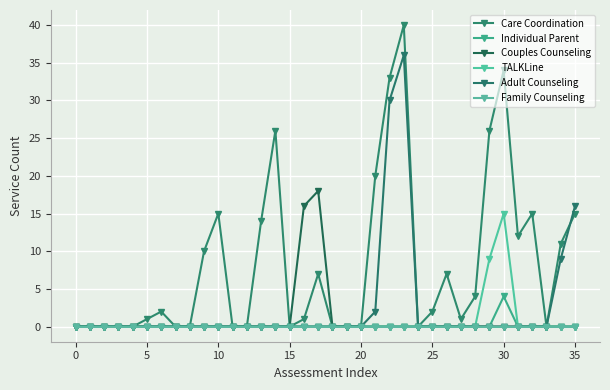

Reading left to right, transcribe all the data shown in this chart.

Care Coordination: 0	0	0	0	0	1	2	0	0	10	15	0	0	14	26	0	1	7	0	0	0	20	33	40	0	2	7	1	4	26	34	12	15	0	11	15
Individual Parent: 0	0	0	0	0	0	0	0	0	0	0	0	0	0	0	0	0	0	0	0	0	0	0	0	0	0	0	0	0	0	4	0	0	0	0	0
Couples Counseling: 0	0	0	0	0	0	0	0	0	0	0	0	0	0	0	0	16	18	0	0	0	0	0	0	0	0	0	0	0	0	0	0	0	0	0	0
TALKLine: 0	0	0	0	0	0	0	0	0	0	0	0	0	0	0	0	0	0	0	0	0	0	0	0	0	0	0	0	0	9	15	0	0	0	0	0
Adult Counseling: 0	0	0	0	0	0	0	0	0	0	0	0	0	0	0	0	0	0	0	0	0	2	30	36	0	0	0	0	0	0	0	0	0	0	9	16
Family Counseling: 0	0	0	0	0	0	0	0	0	0	0	0	0	0	0	0	0	0	0	0	0	0	0	0	0	0	0	0	0	0	0	0	0	0	0	0